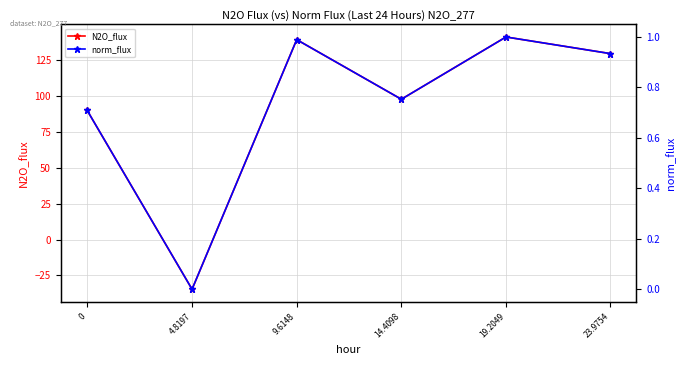

At 19.2049, list the series in order from smallest to largest.

norm_flux, N2O_flux